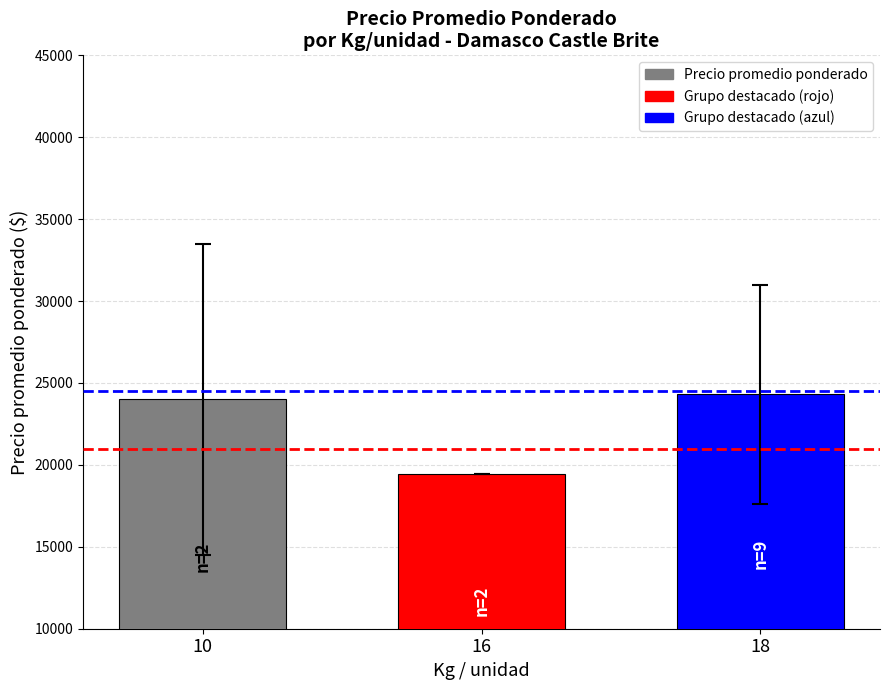

What is the value of the 1st bar from the left?

24000.0